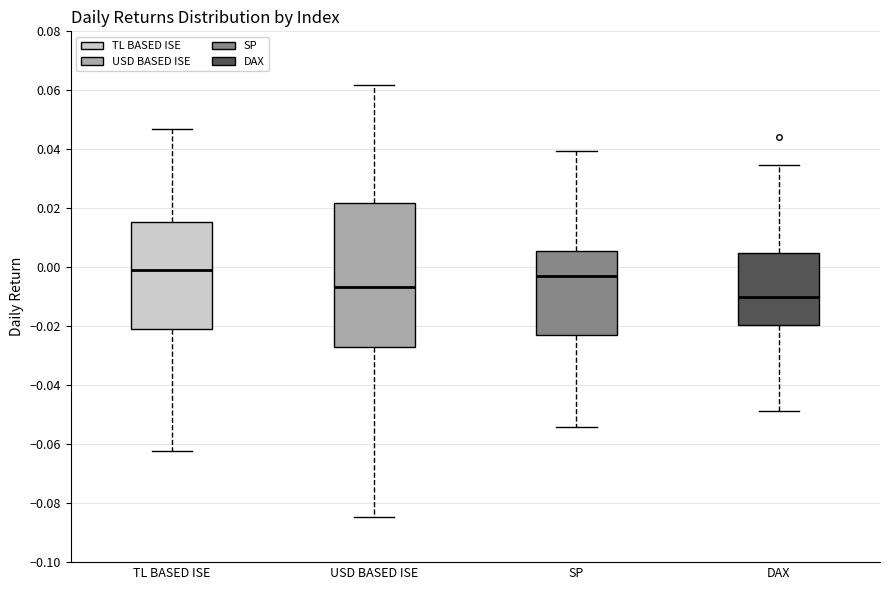

Reading left to right, transcribe this box plot: for each box, give where its median line is, the range the box spans, and where its two whiskers end, as read against the y-axis. The values are not printed on the chart, so give them approximately, as read against the axis.

TL BASED ISE: median 0.000, box -0.020 to 0.016, whiskers -0.062 to 0.046
USD BASED ISE: median -0.006, box -0.028 to 0.022, whiskers -0.084 to 0.062
SP: median -0.002, box -0.022 to 0.006, whiskers -0.054 to 0.040
DAX: median -0.010, box -0.020 to 0.004, whiskers -0.048 to 0.034